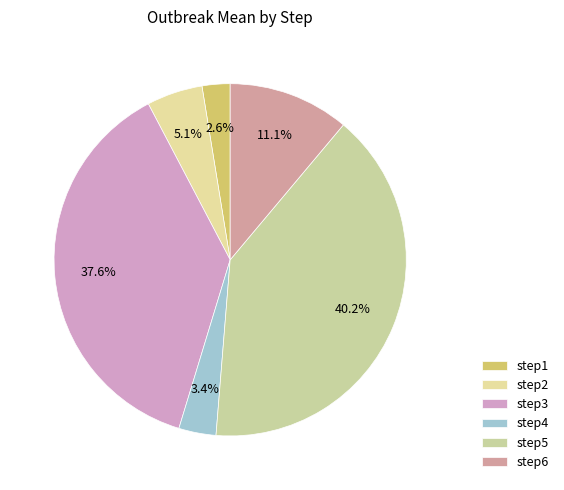

How many segments does this pie chart have?

6